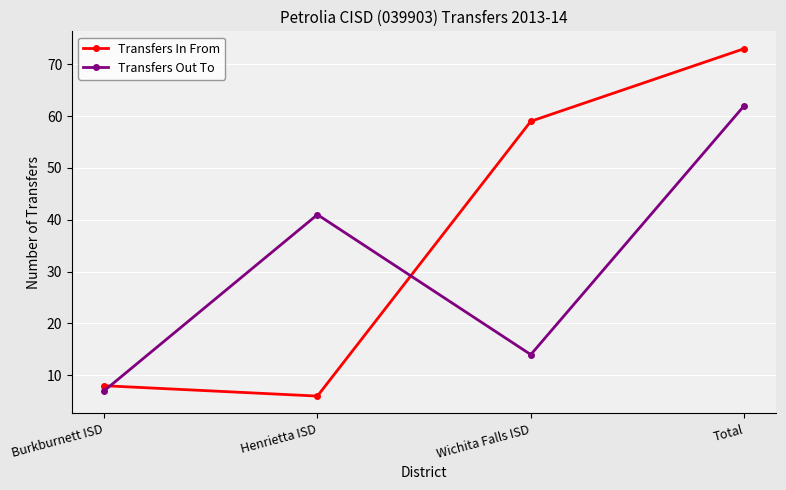

How many values in the Transfers In From series are below 59?

2